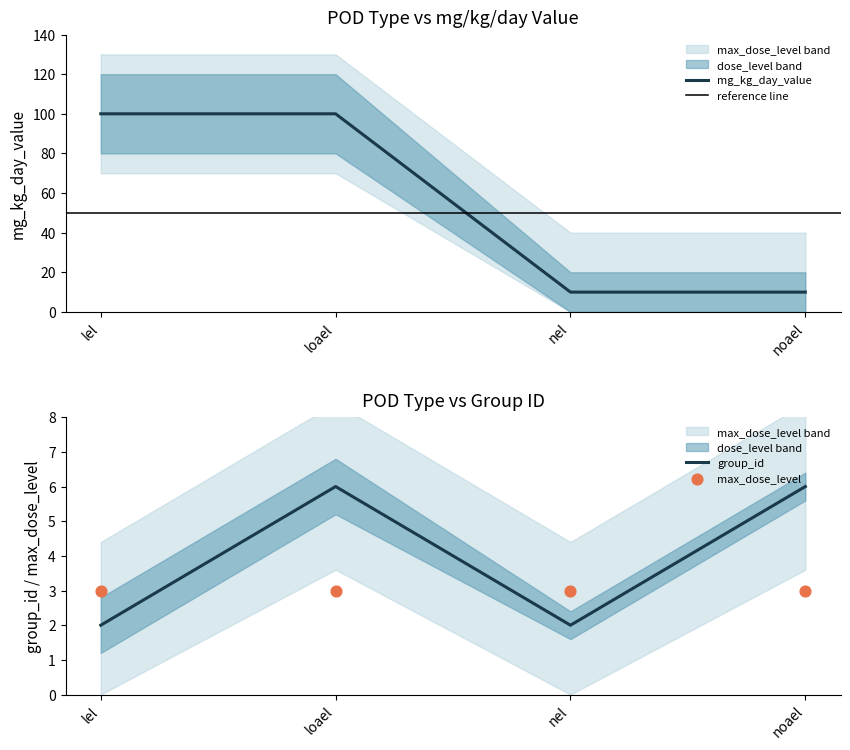

At how many categories does at least one series exceed 93?

2